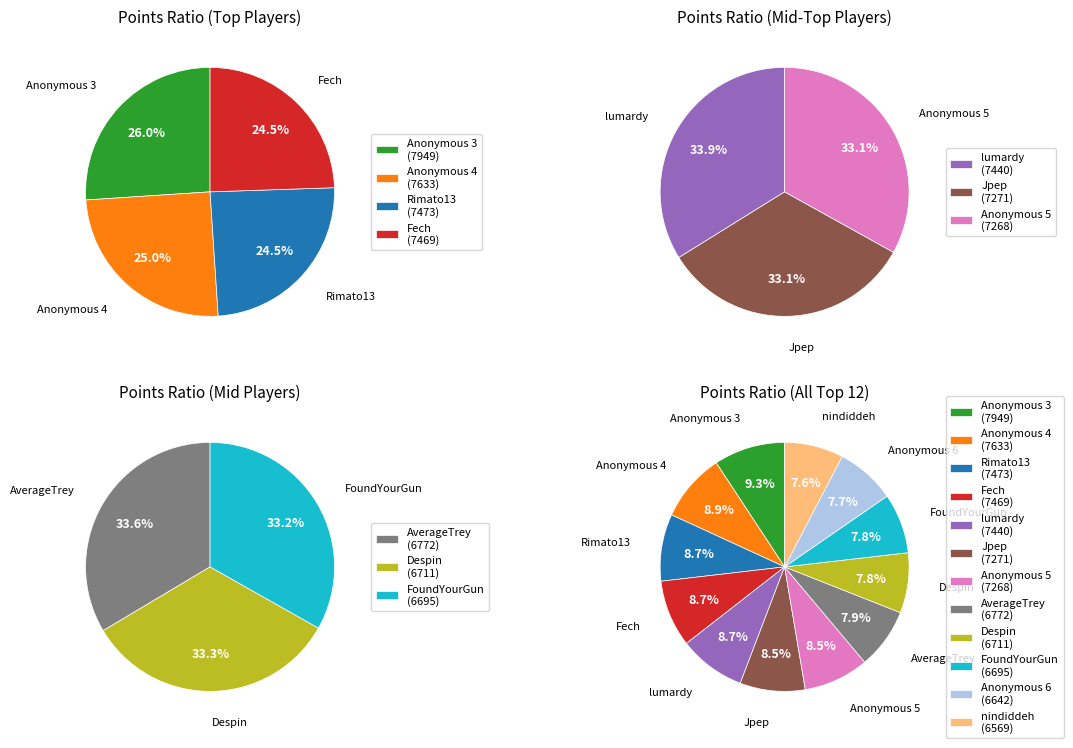

To the nearest percent, what is the combined percentage of Anonymous 6 and Anonymous 3?

17%